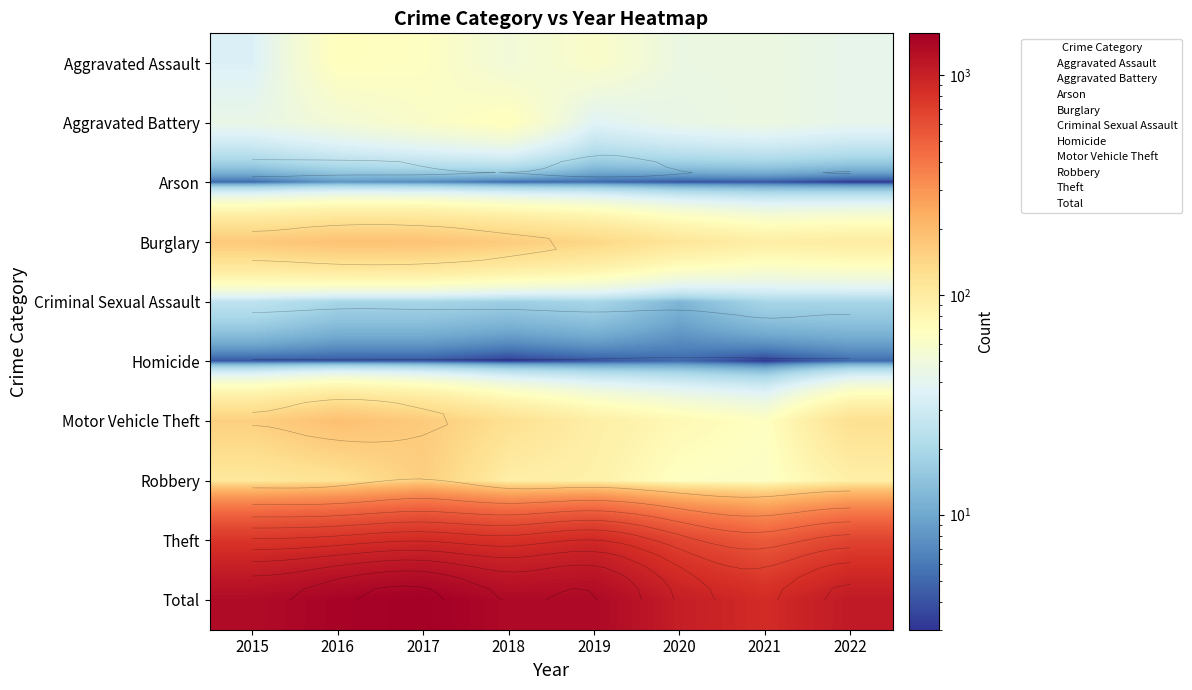

The Arson series shows 7 at 2017. True or false?

True